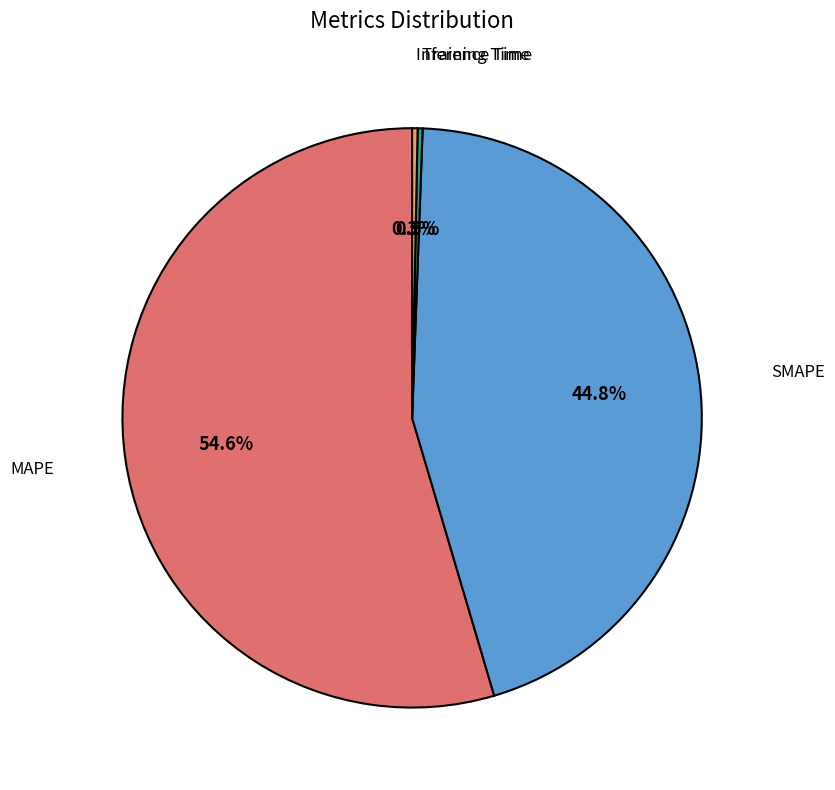

Combined, what portion of the pie is MAPE and SMAPE?

99.4%